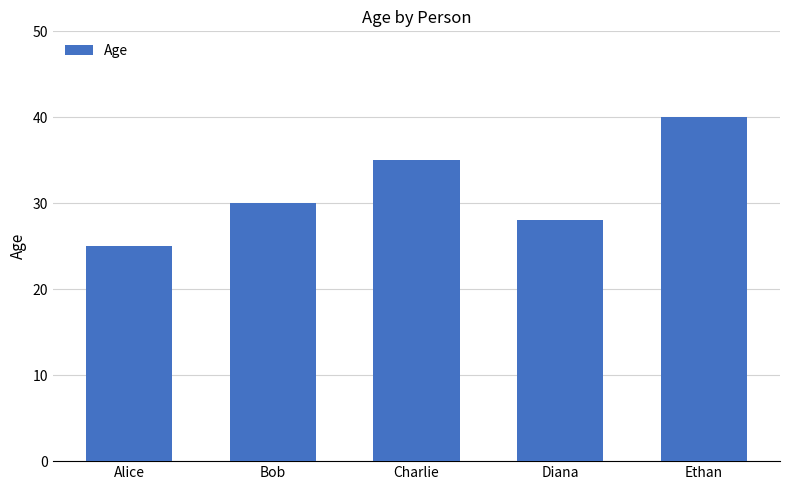

What is the minimum value shown in the chart?

25